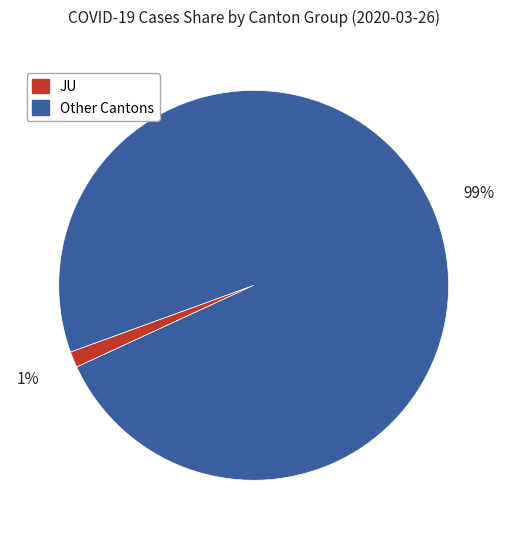

To the nearest percent, what is the average slice percentage?

50%